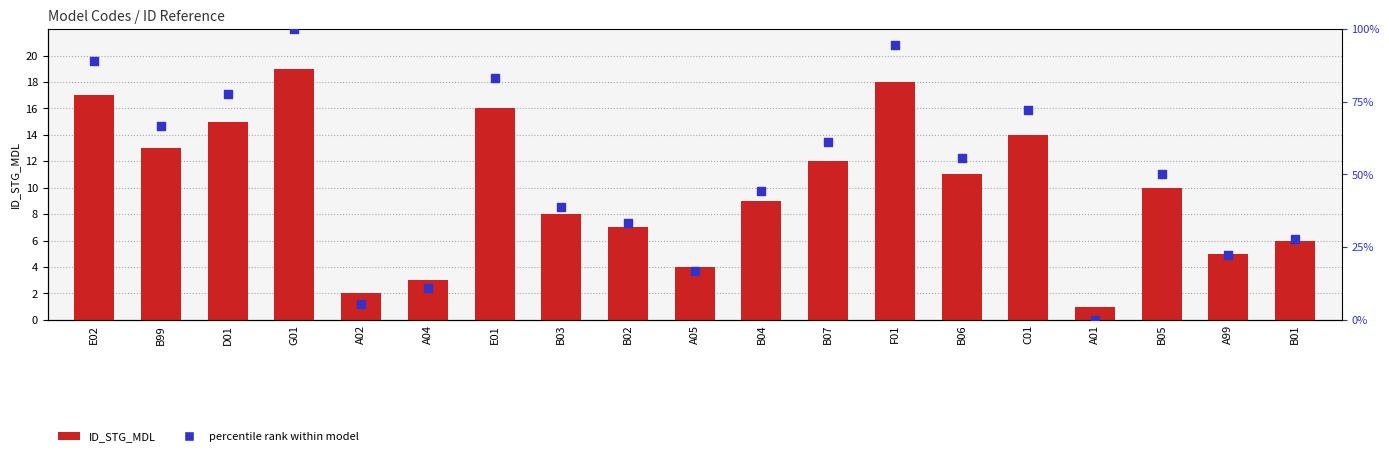

At which category is the sum across all series the highest?

G01